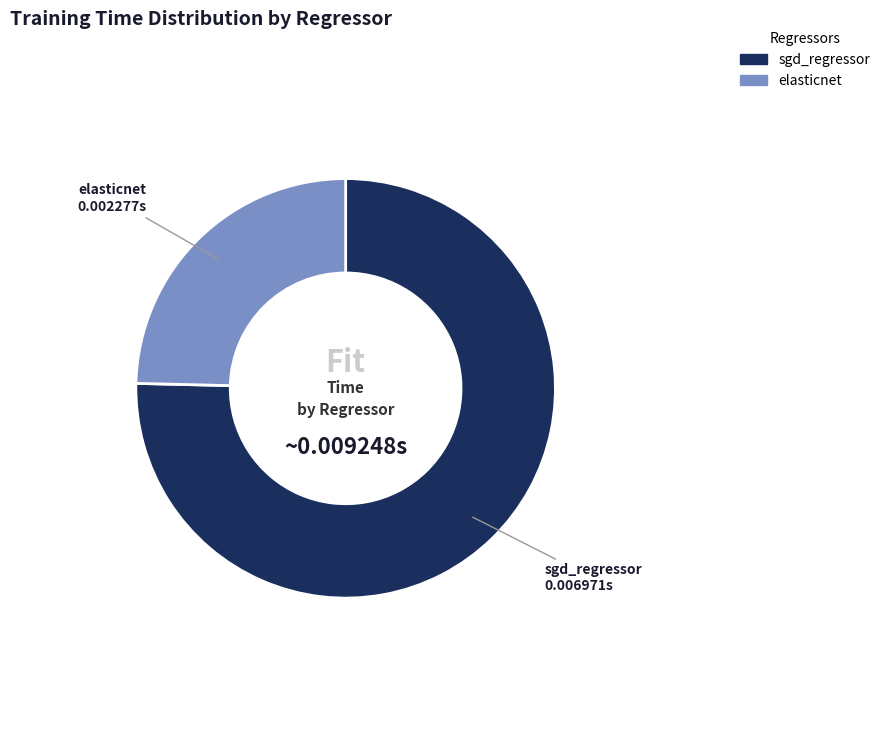

Which category has the biggest portion of the pie?

sgd_regressor